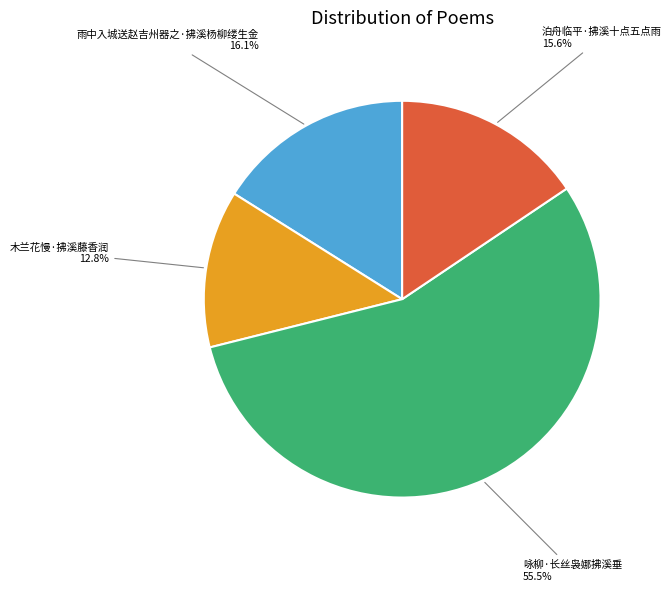

What percentage is the 雨中入城送赵吉州器之·拂溪杨柳缕生金 slice, to the nearest percent?

16%